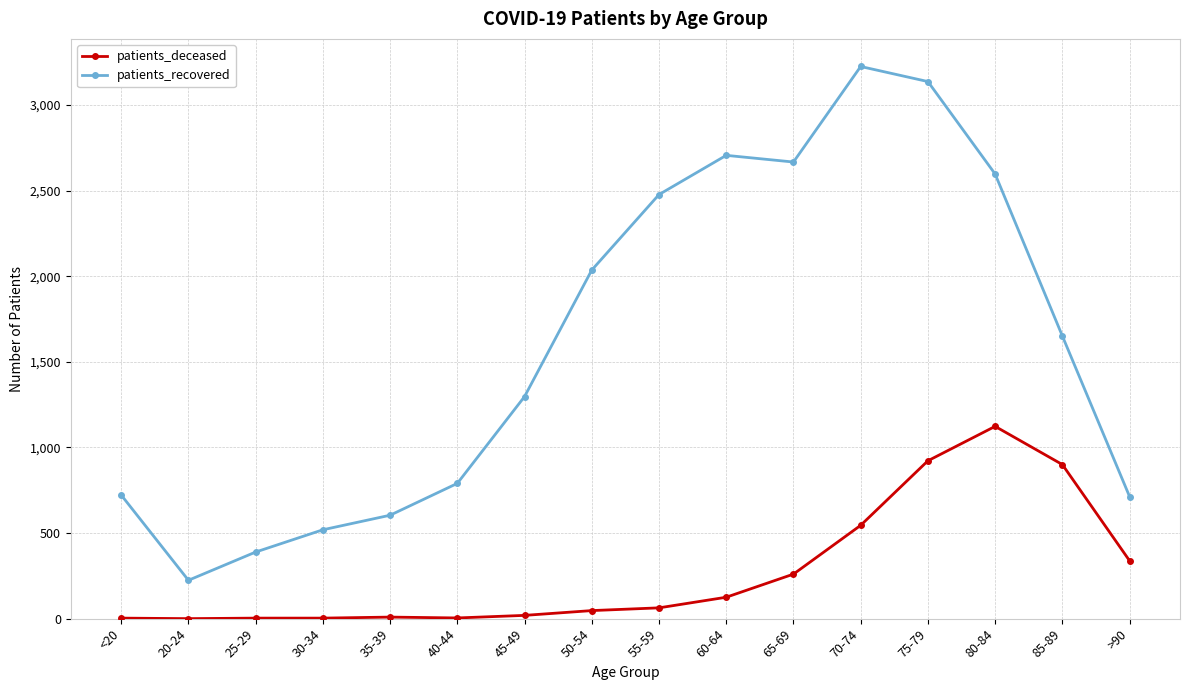

List the series in order of their overall mean, highest first.

patients_recovered, patients_deceased